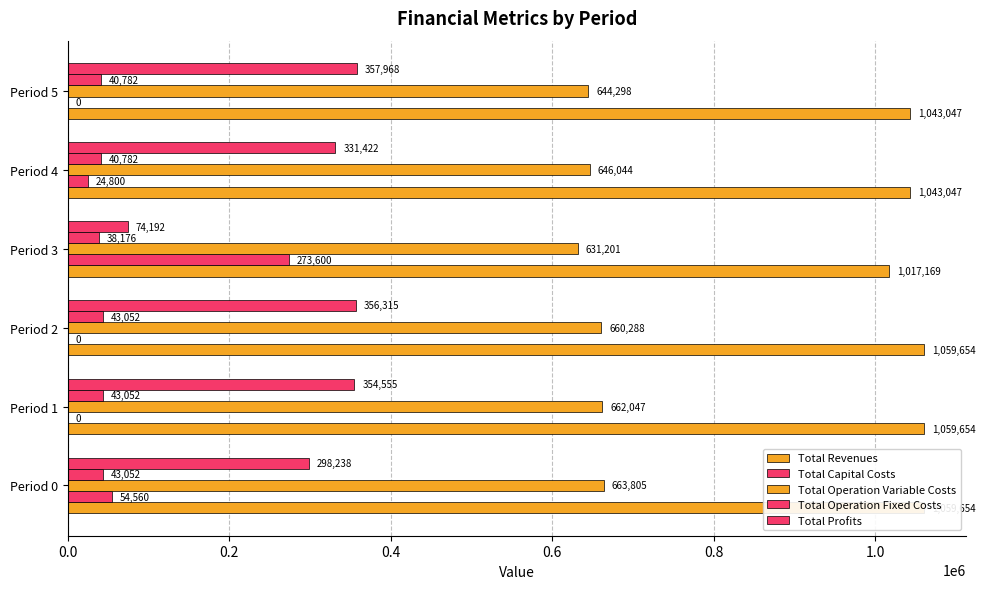

Which series has the widest spread of values?

Total Profits